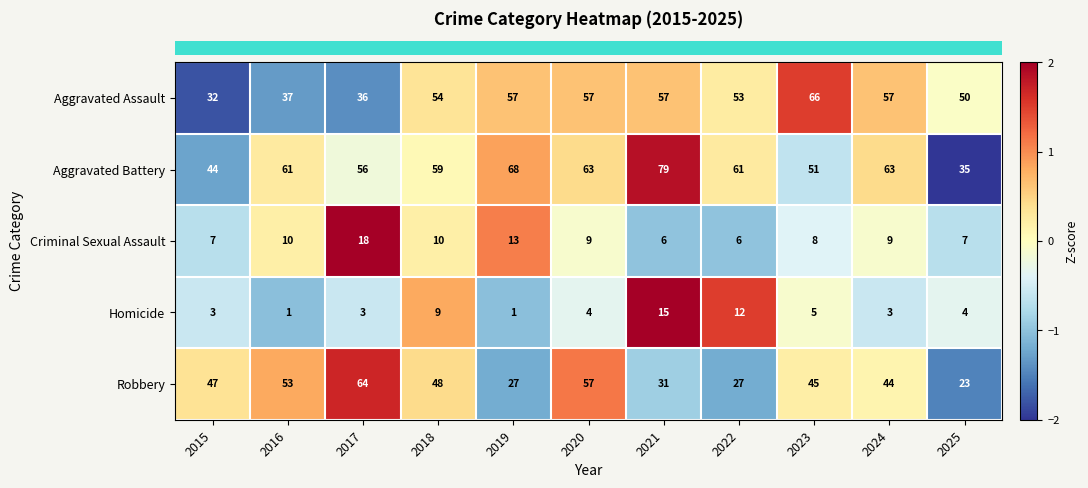

List the series in order of their peak value, highest first.

Aggravated Battery, Aggravated Assault, Robbery, Criminal Sexual Assault, Homicide